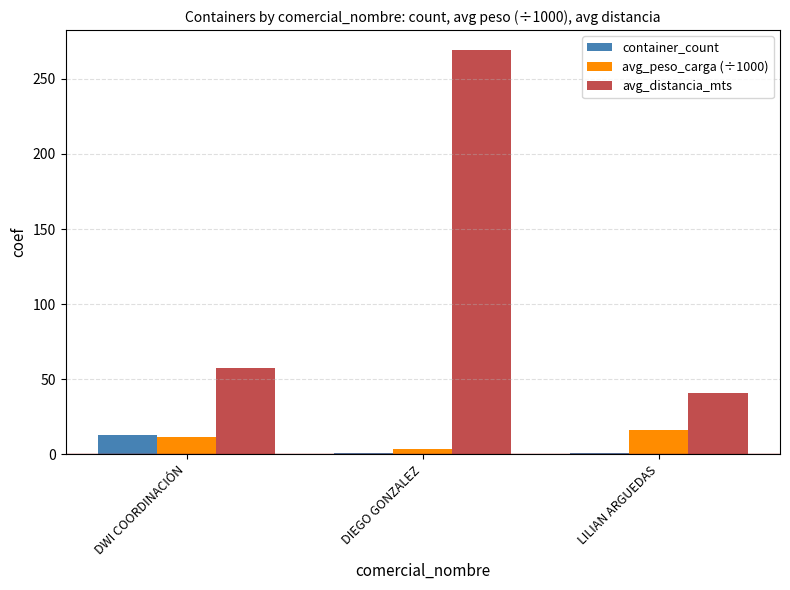

What is the greatest value displayed?

269.0